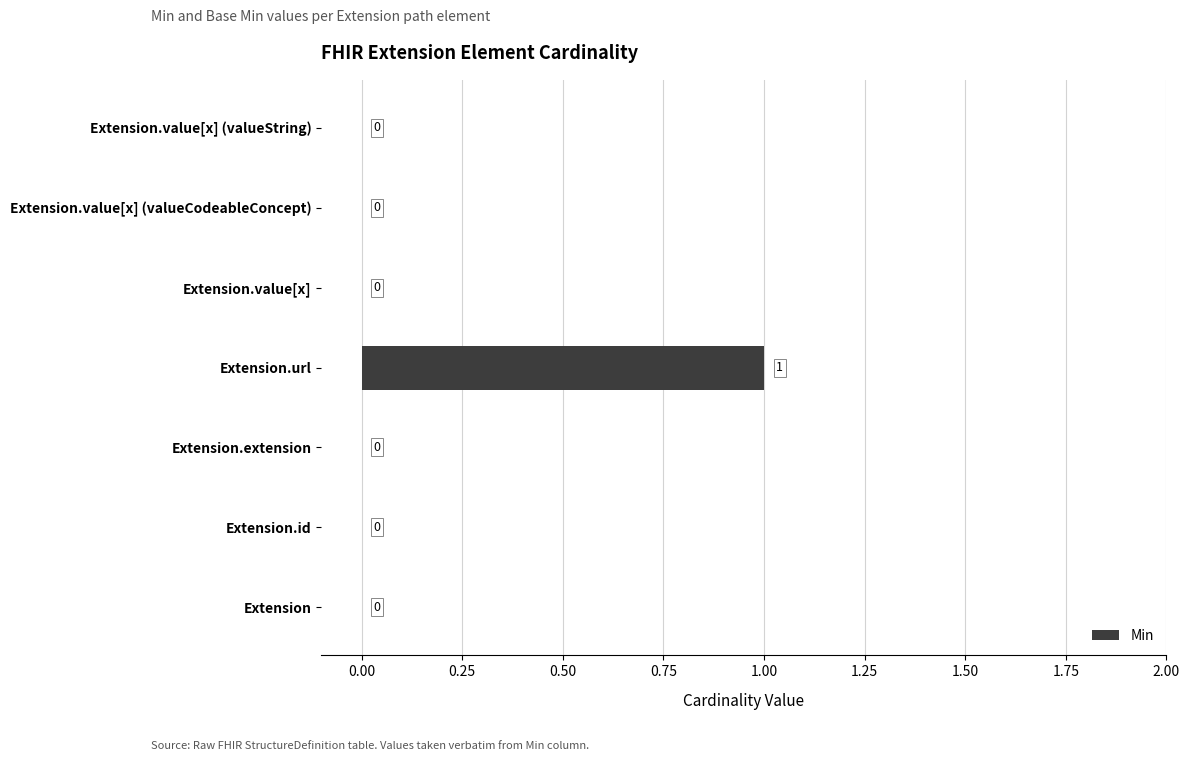

How many values are between 0 and 1?

7